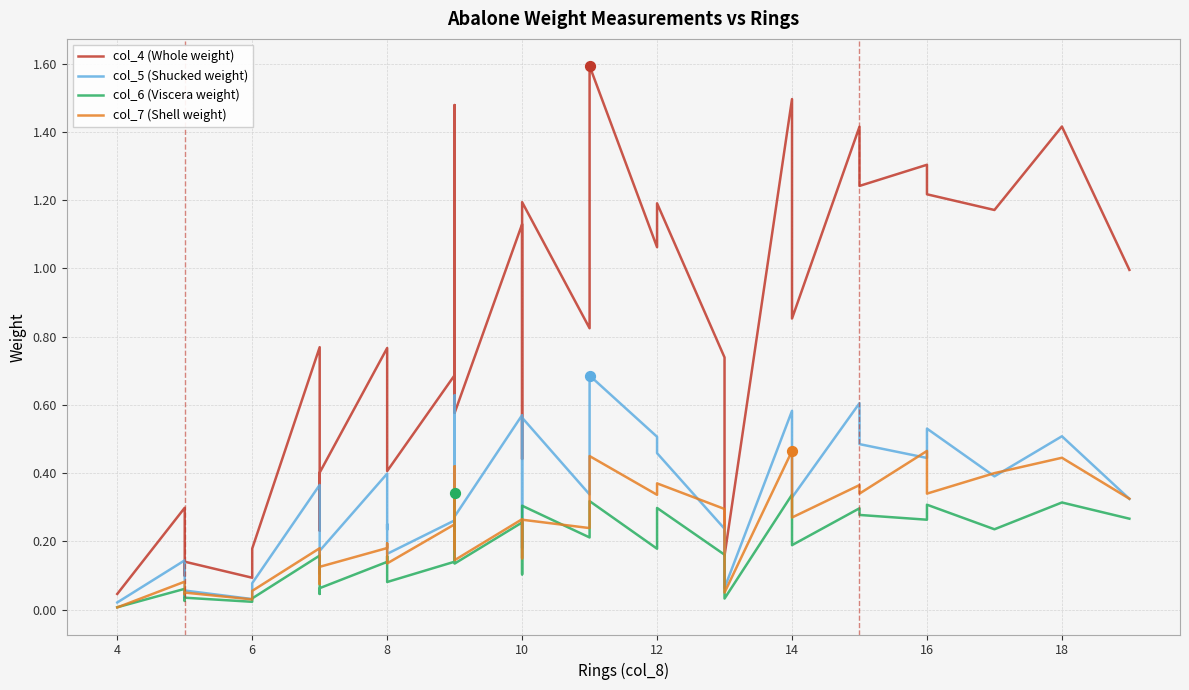

Which series reaches the minimum Y coordinate?

col_7 (Shell weight)